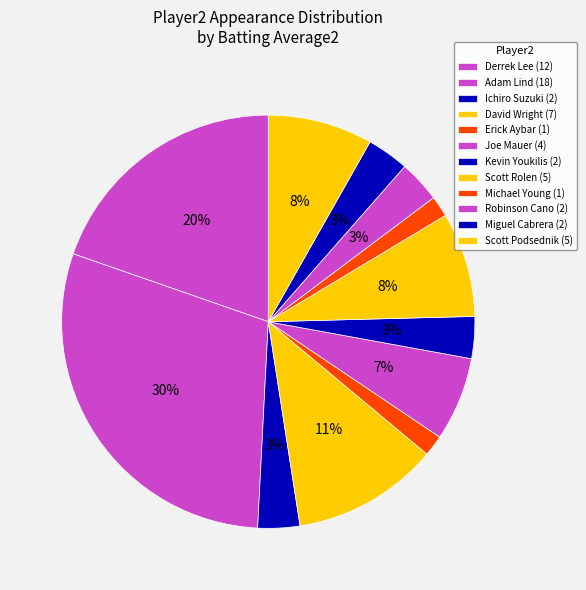

Which has a higher value, Scott Podsednik or Scott Rolen?

Scott Rolen